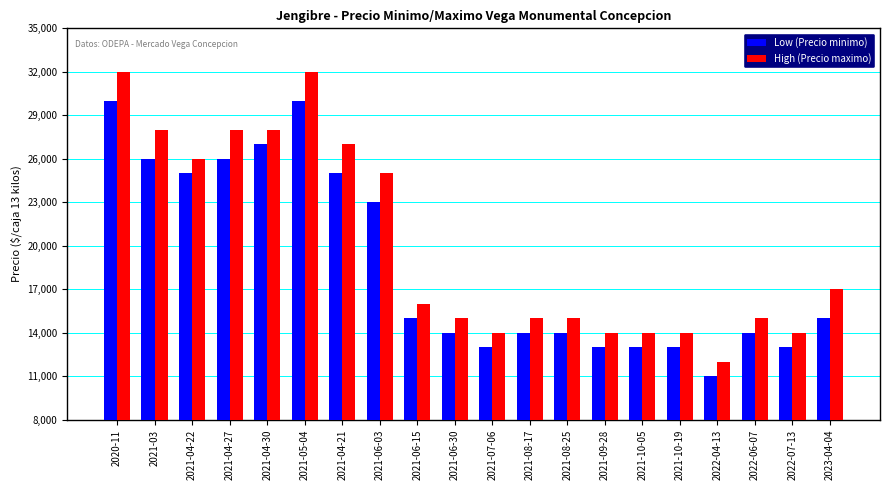

What are all the series names shown in the legend?

Low (Precio minimo), High (Precio maximo)